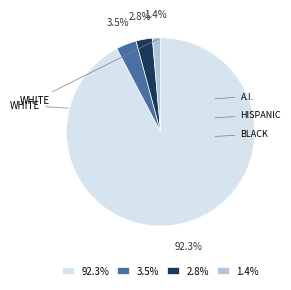

Which category has the biggest portion of the pie?

92.3%